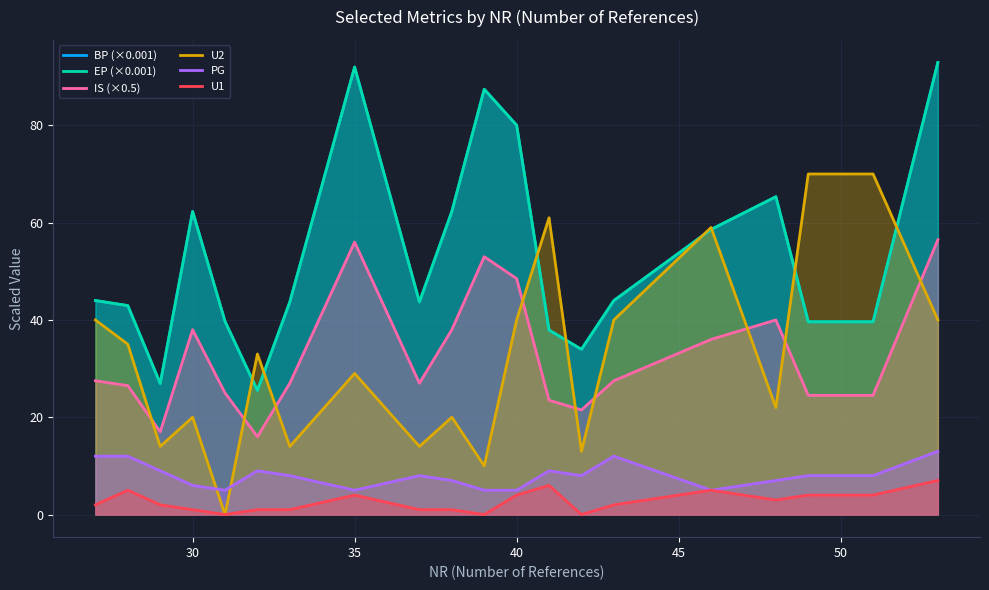

What is the sum of all U1 values?

53.0